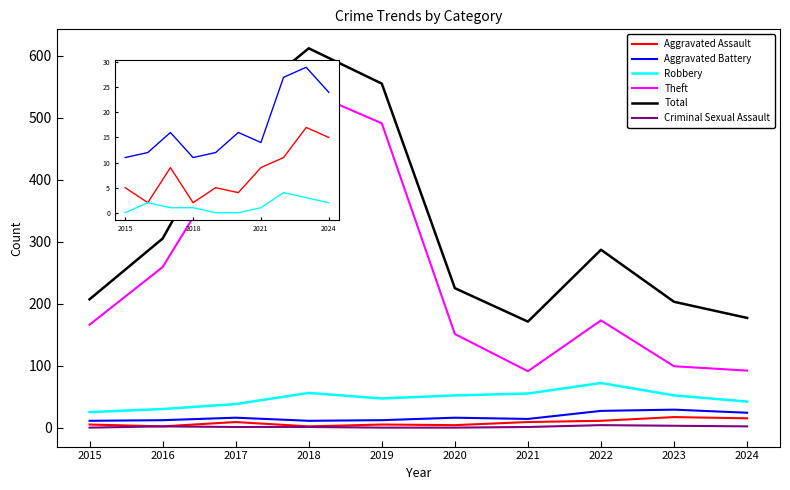

Read the Theft value at 2017, to the nearest 10.

450